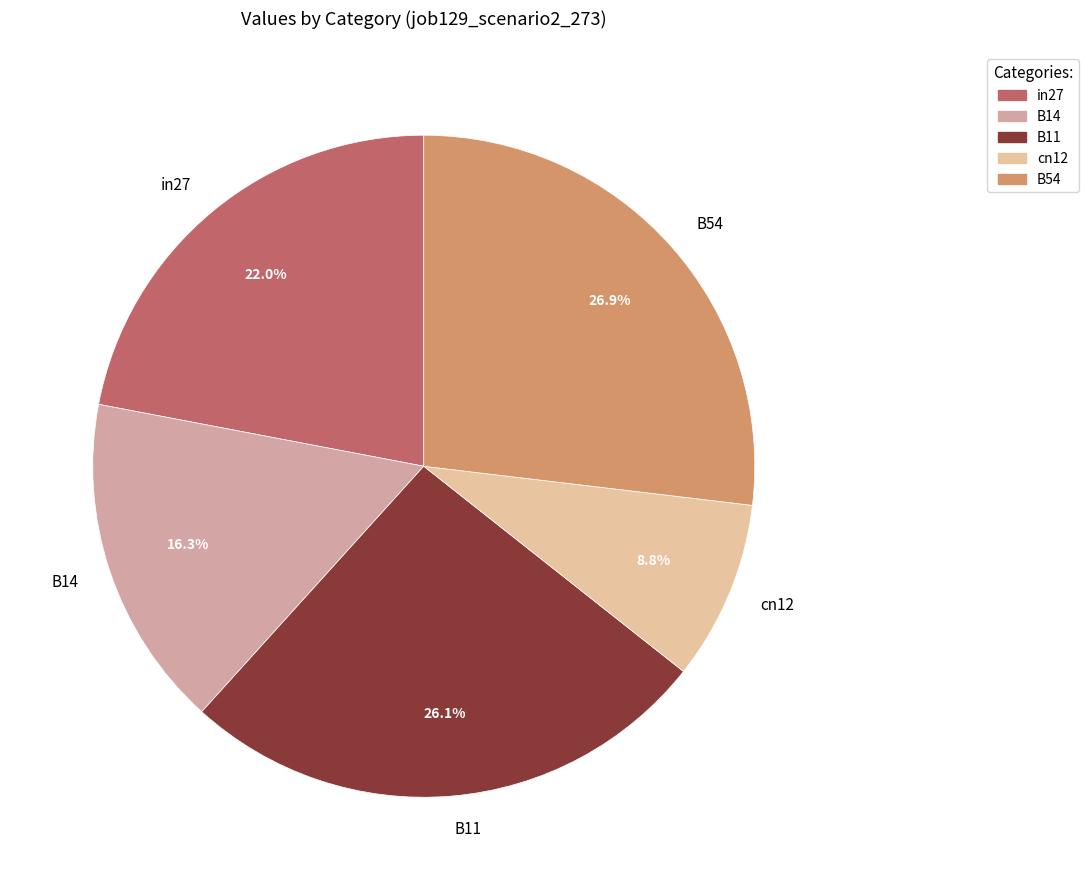

How many slices are in this pie chart?

5